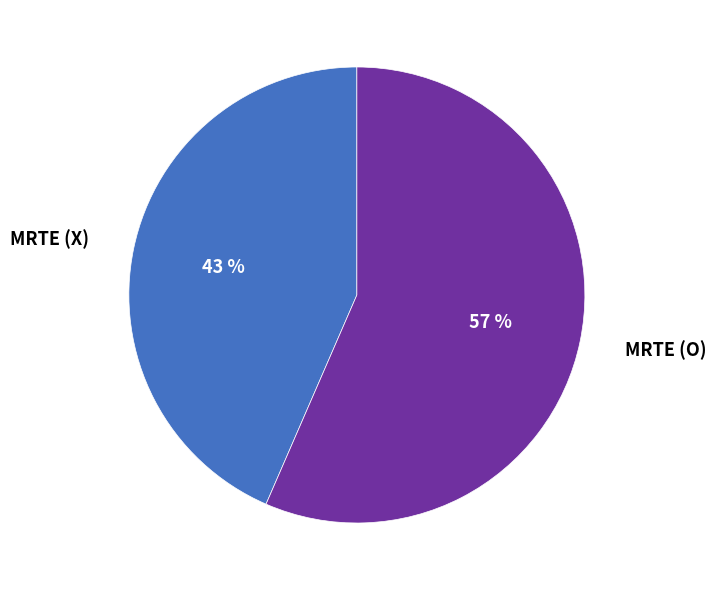

Do MRTE (O) and MRTE (X) together represent more than half of the pie?

Yes